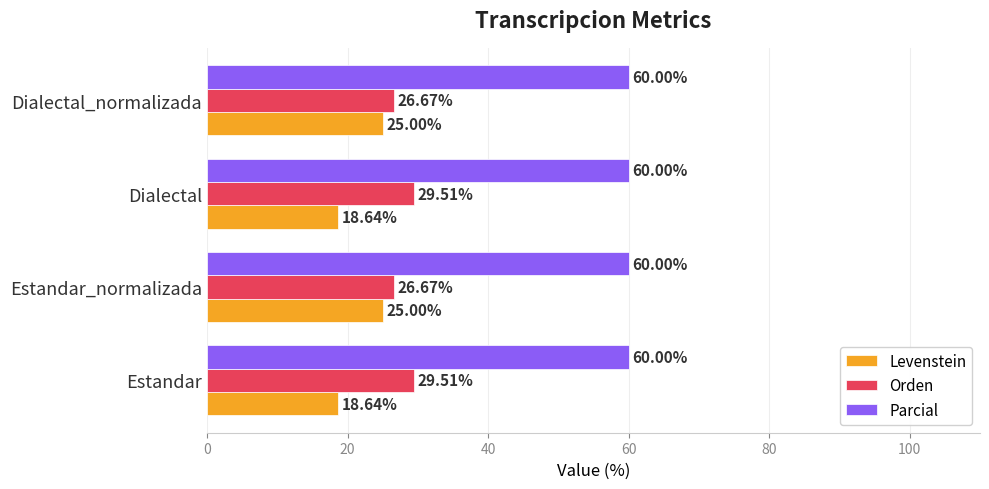

What is the total value across all series at Estandar_normalizada?

111.7